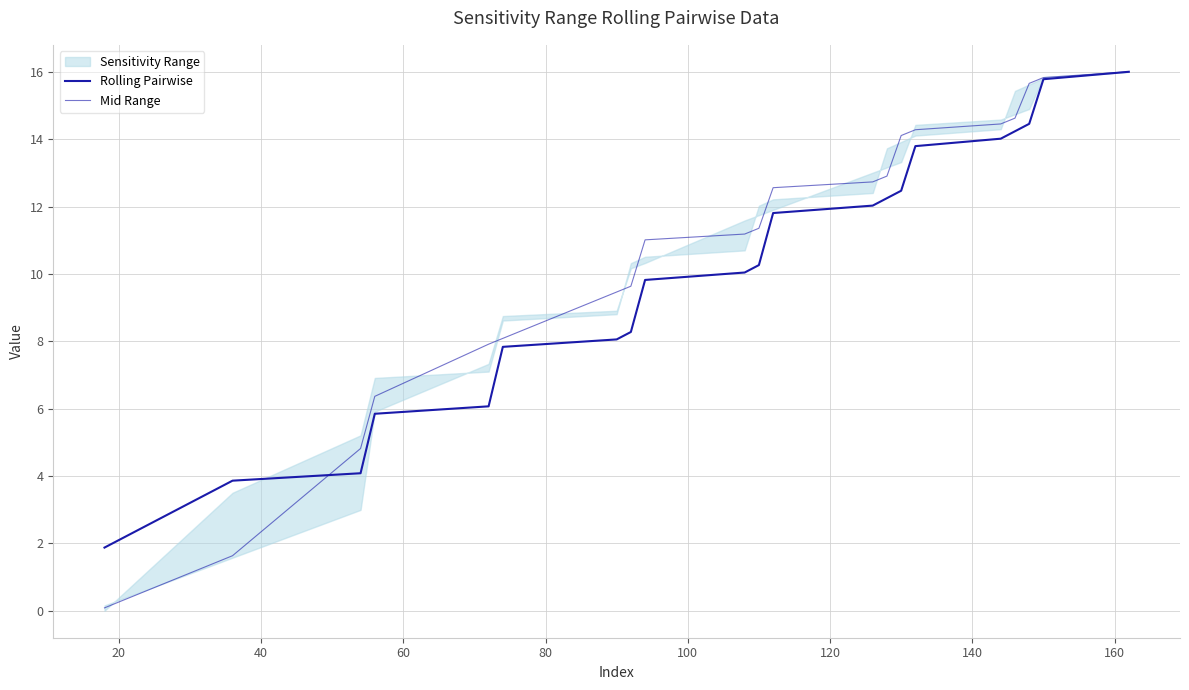

What is the difference between the maximum and second lowest values in the Mid Range series?

14.4